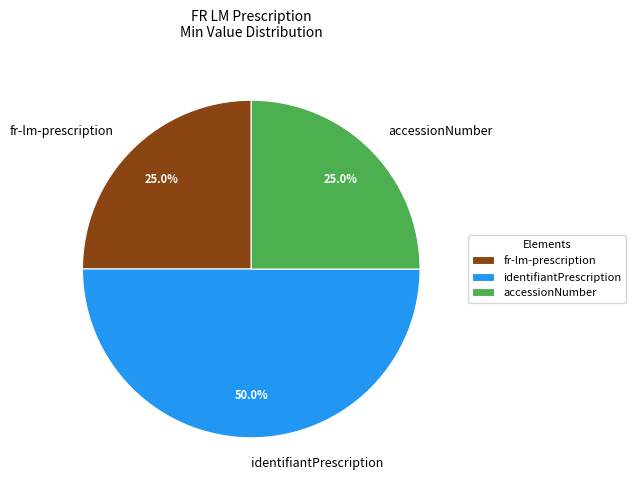

Which category has the biggest portion of the pie?

identifiantPrescription